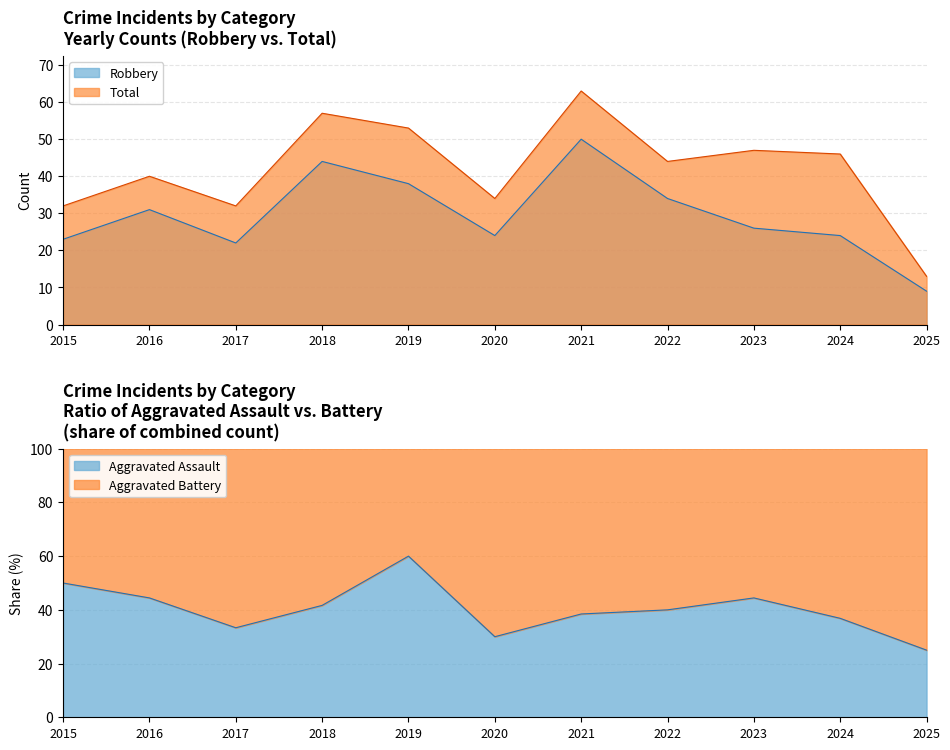

What is the maximum value for Robbery?

50